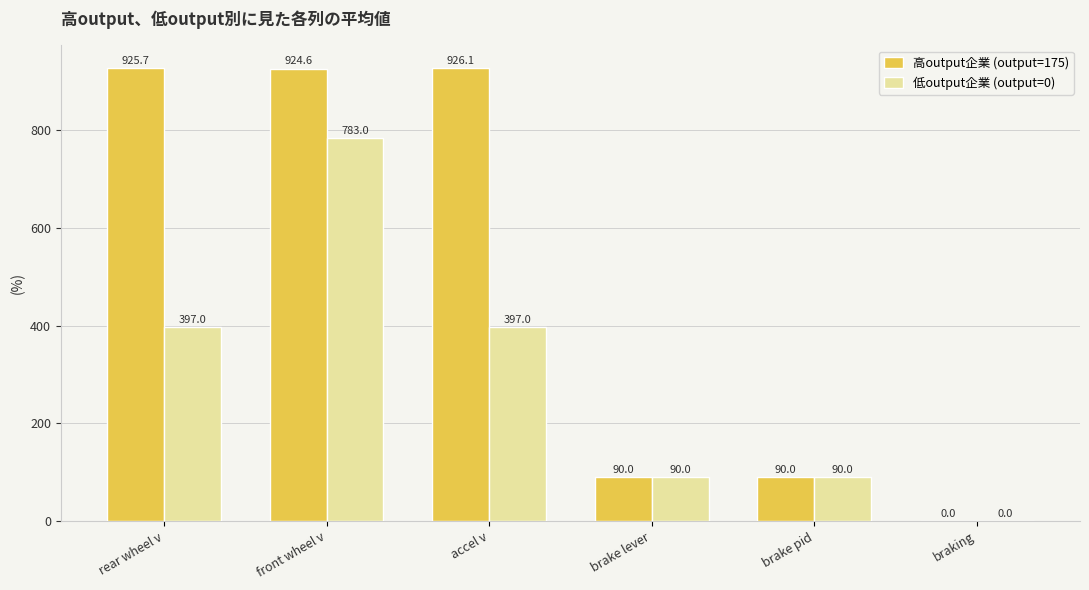

At which label does 低output企業 (output=0) reach its peak?

front wheel v